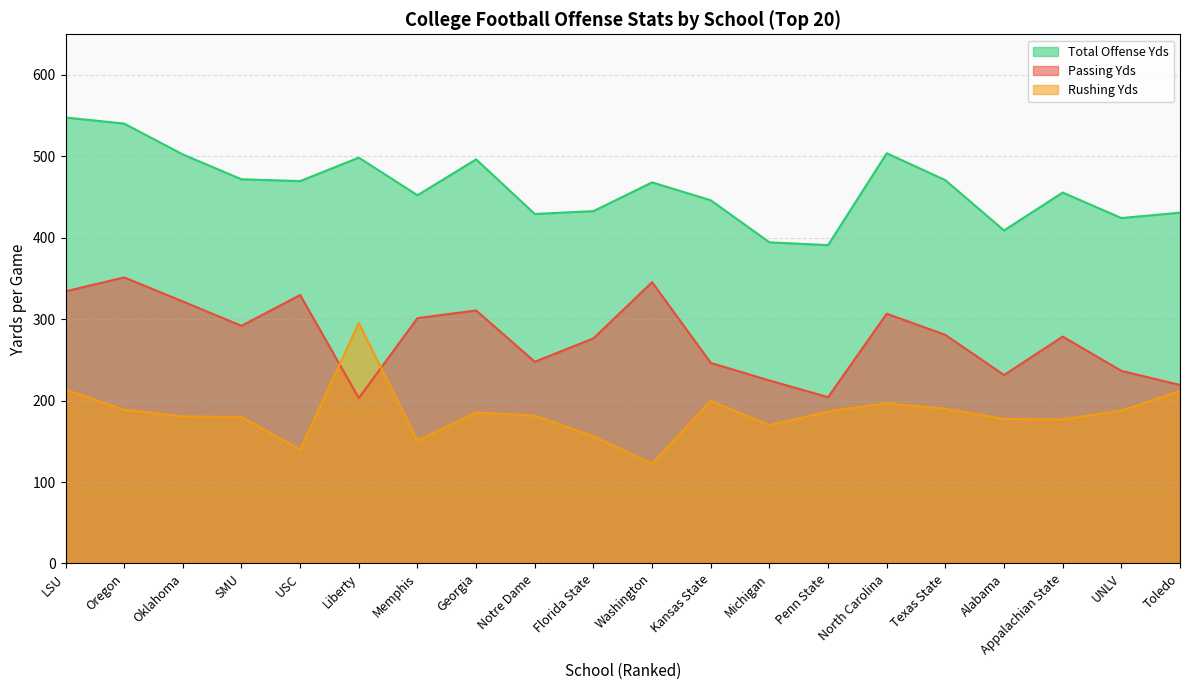

Count the number of categories in the chart.

20